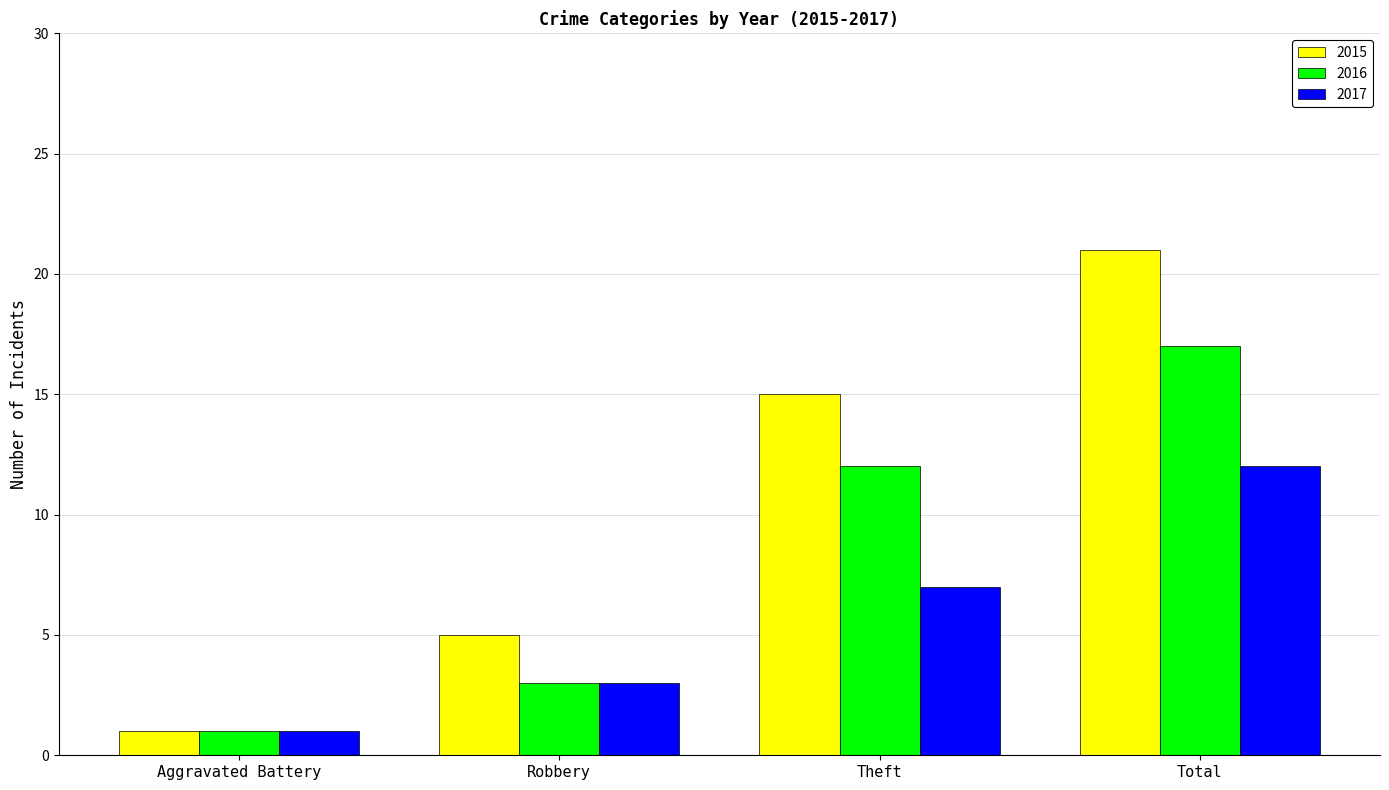

Reading right to left, extract all data points from this chart.

2015: 21	15	5	1
2016: 17	12	3	1
2017: 12	7	3	1